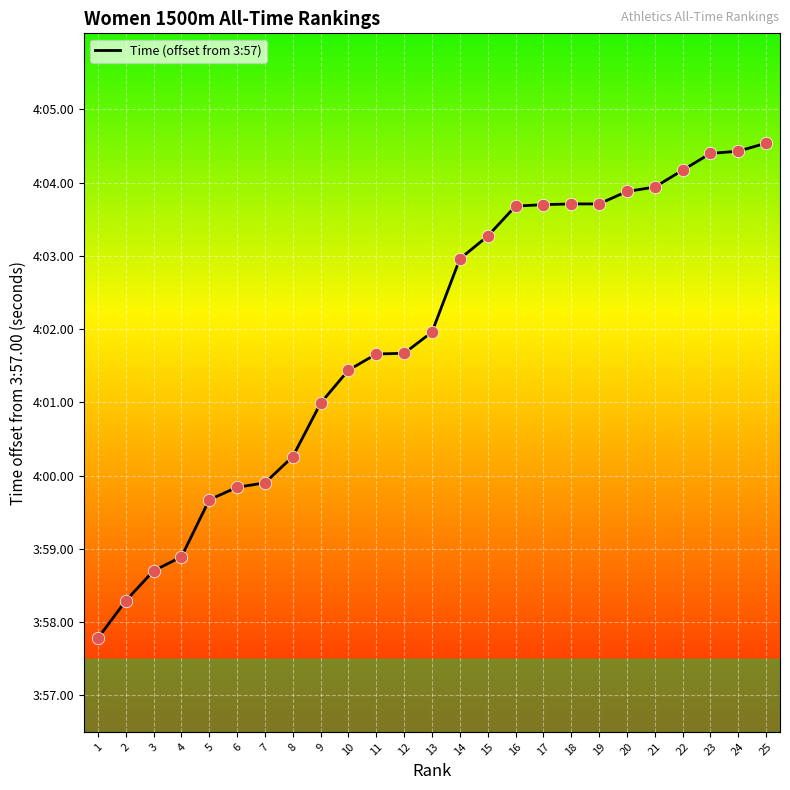

What is the change in value from 4 to 16?

+4.8